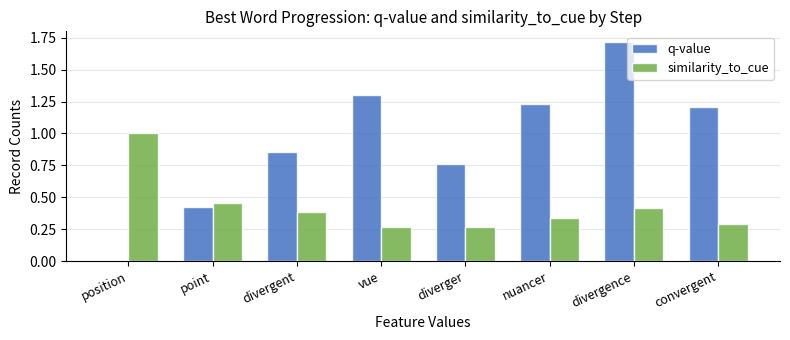

True or false: q-value has a value of 0.4 at point.

True